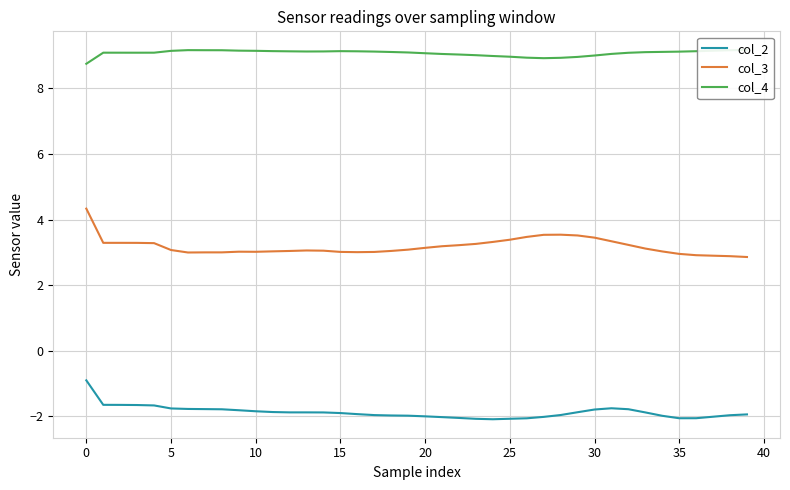

True or false: col_2 has more than 1 points higher than both neighbors.

False